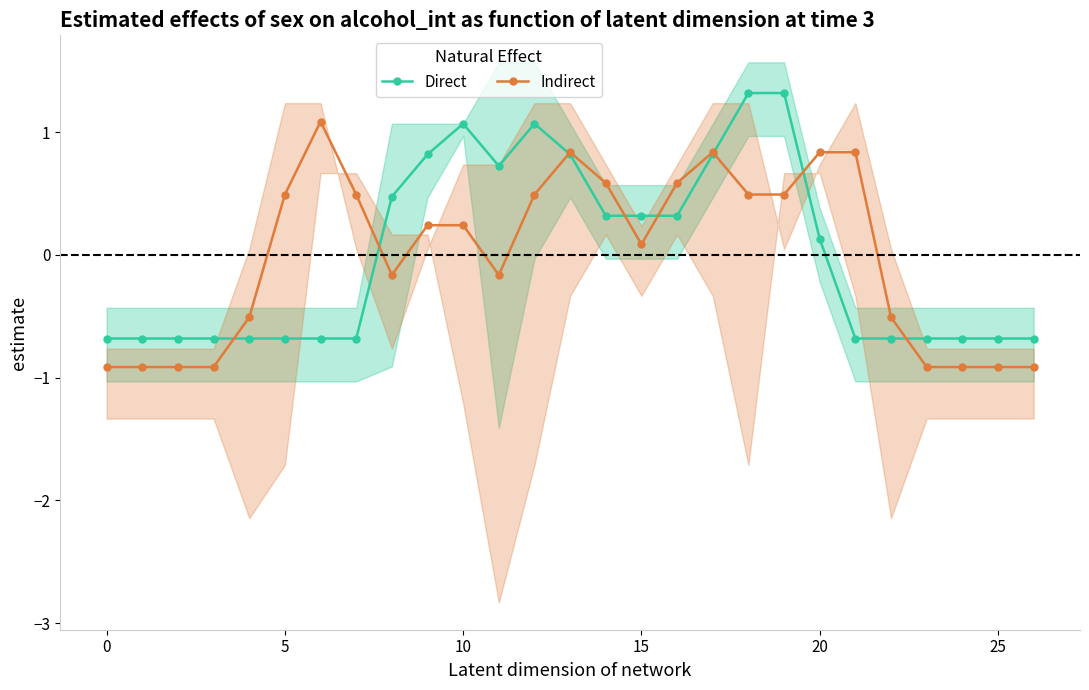

What are all the series names shown in the legend?

Direct, Indirect